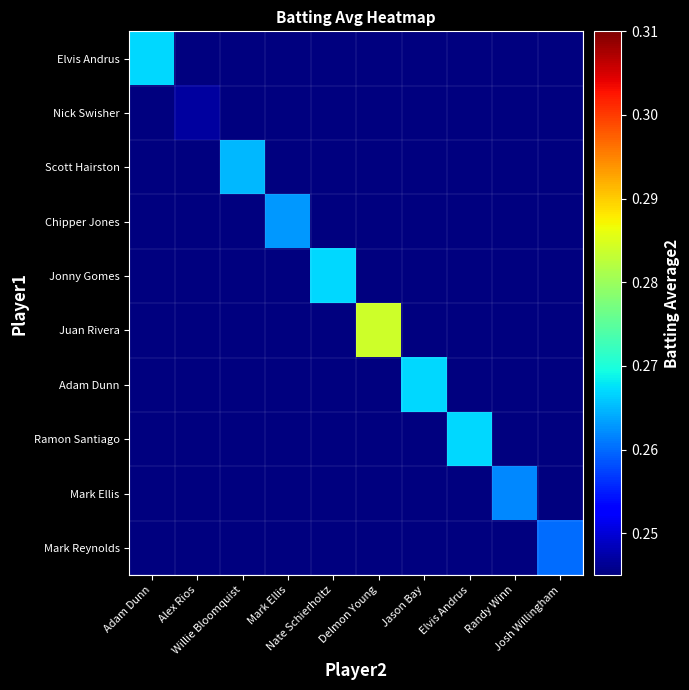

Reading left to right, what are all the values shown in this chart?

Elvis Andrus: Adam Dunn=0.3	Alex Rios=0.0	Willie Bloomquist=0.0	Mark Ellis=0.0	Nate Schierholtz=0.0	Delmon Young=0.0	Jason Bay=0.0	Elvis Andrus=0.0	Randy Winn=0.0	Josh Willingham=0.0
Nick Swisher: Adam Dunn=0.0	Alex Rios=0.2	Willie Bloomquist=0.0	Mark Ellis=0.0	Nate Schierholtz=0.0	Delmon Young=0.0	Jason Bay=0.0	Elvis Andrus=0.0	Randy Winn=0.0	Josh Willingham=0.0
Scott Hairston: Adam Dunn=0.0	Alex Rios=0.0	Willie Bloomquist=0.3	Mark Ellis=0.0	Nate Schierholtz=0.0	Delmon Young=0.0	Jason Bay=0.0	Elvis Andrus=0.0	Randy Winn=0.0	Josh Willingham=0.0
Chipper Jones: Adam Dunn=0.0	Alex Rios=0.0	Willie Bloomquist=0.0	Mark Ellis=0.3	Nate Schierholtz=0.0	Delmon Young=0.0	Jason Bay=0.0	Elvis Andrus=0.0	Randy Winn=0.0	Josh Willingham=0.0
Jonny Gomes: Adam Dunn=0.0	Alex Rios=0.0	Willie Bloomquist=0.0	Mark Ellis=0.0	Nate Schierholtz=0.3	Delmon Young=0.0	Jason Bay=0.0	Elvis Andrus=0.0	Randy Winn=0.0	Josh Willingham=0.0
Juan Rivera: Adam Dunn=0.0	Alex Rios=0.0	Willie Bloomquist=0.0	Mark Ellis=0.0	Nate Schierholtz=0.0	Delmon Young=0.3	Jason Bay=0.0	Elvis Andrus=0.0	Randy Winn=0.0	Josh Willingham=0.0
Adam Dunn: Adam Dunn=0.0	Alex Rios=0.0	Willie Bloomquist=0.0	Mark Ellis=0.0	Nate Schierholtz=0.0	Delmon Young=0.0	Jason Bay=0.3	Elvis Andrus=0.0	Randy Winn=0.0	Josh Willingham=0.0
Ramon Santiago: Adam Dunn=0.0	Alex Rios=0.0	Willie Bloomquist=0.0	Mark Ellis=0.0	Nate Schierholtz=0.0	Delmon Young=0.0	Jason Bay=0.0	Elvis Andrus=0.3	Randy Winn=0.0	Josh Willingham=0.0
Mark Ellis: Adam Dunn=0.0	Alex Rios=0.0	Willie Bloomquist=0.0	Mark Ellis=0.0	Nate Schierholtz=0.0	Delmon Young=0.0	Jason Bay=0.0	Elvis Andrus=0.0	Randy Winn=0.3	Josh Willingham=0.0
Mark Reynolds: Adam Dunn=0.0	Alex Rios=0.0	Willie Bloomquist=0.0	Mark Ellis=0.0	Nate Schierholtz=0.0	Delmon Young=0.0	Jason Bay=0.0	Elvis Andrus=0.0	Randy Winn=0.0	Josh Willingham=0.3